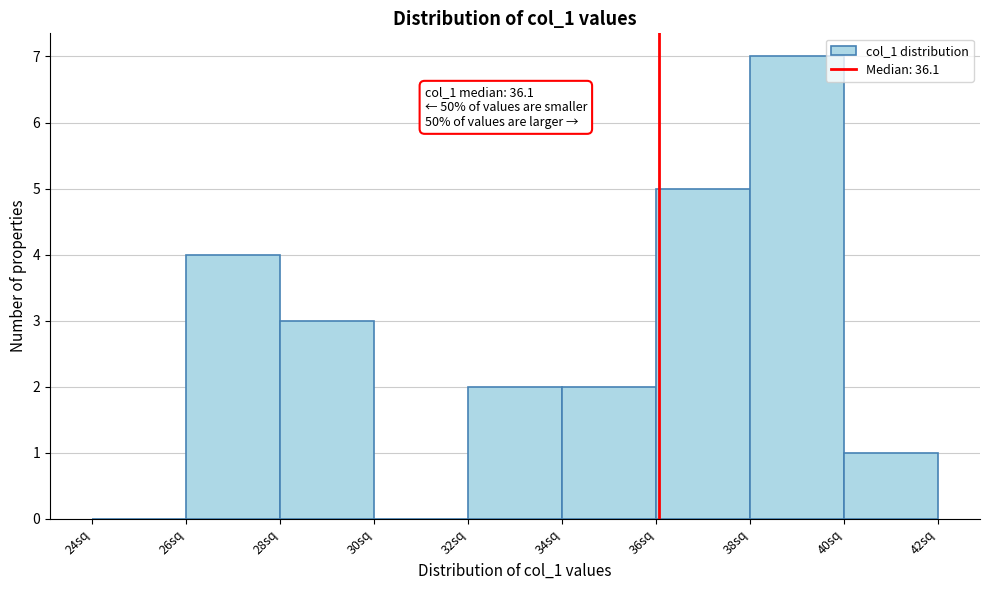

Over which range of the x-axis is the bar tallest?

38 to 40